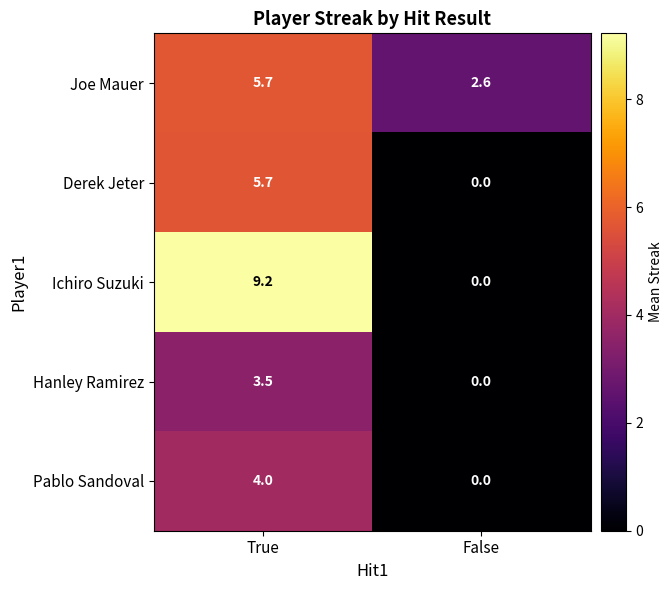

List the labels in order of Joe Mauer value, largest first.

True, False